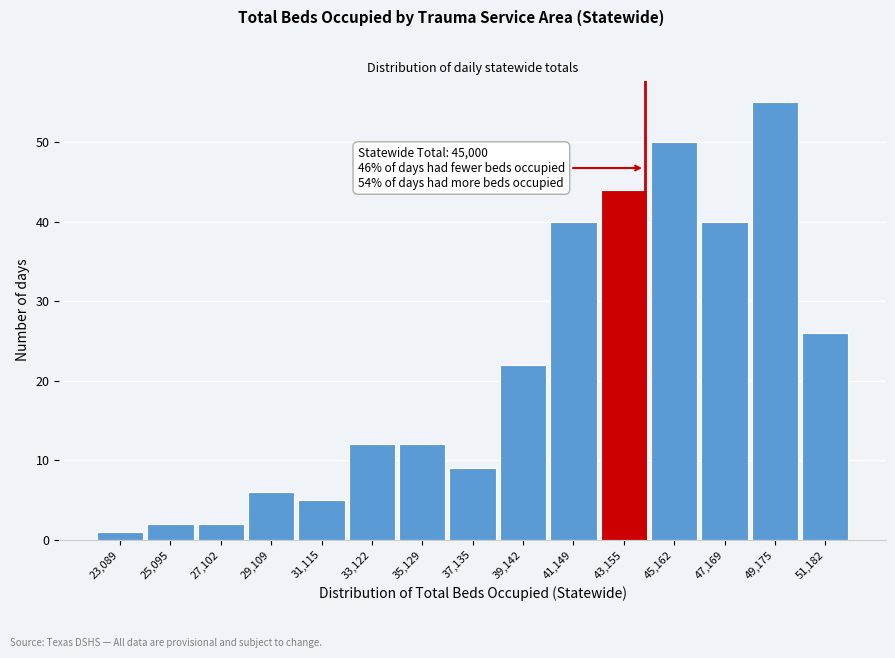

Reading left to right, list all the values displayed in this chart.

23,089=1	25,095=2	27,102=2	29,109=6	31,115=5	33,122=12	35,129=12	37,135=9	39,142=22	41,149=40	43,155=44	45,162=50	47,169=40	49,175=55	51,182=26